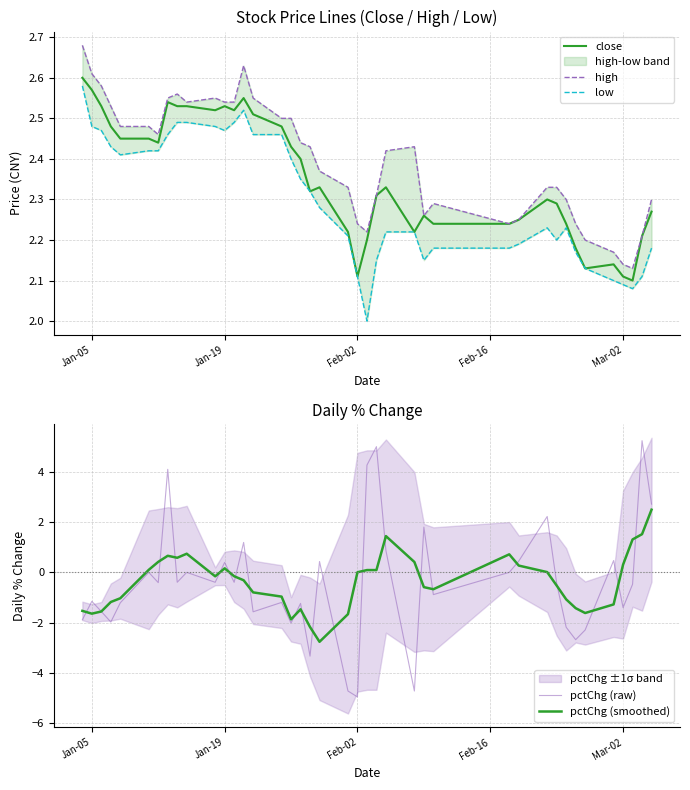

What is the greatest value displayed?

5.2